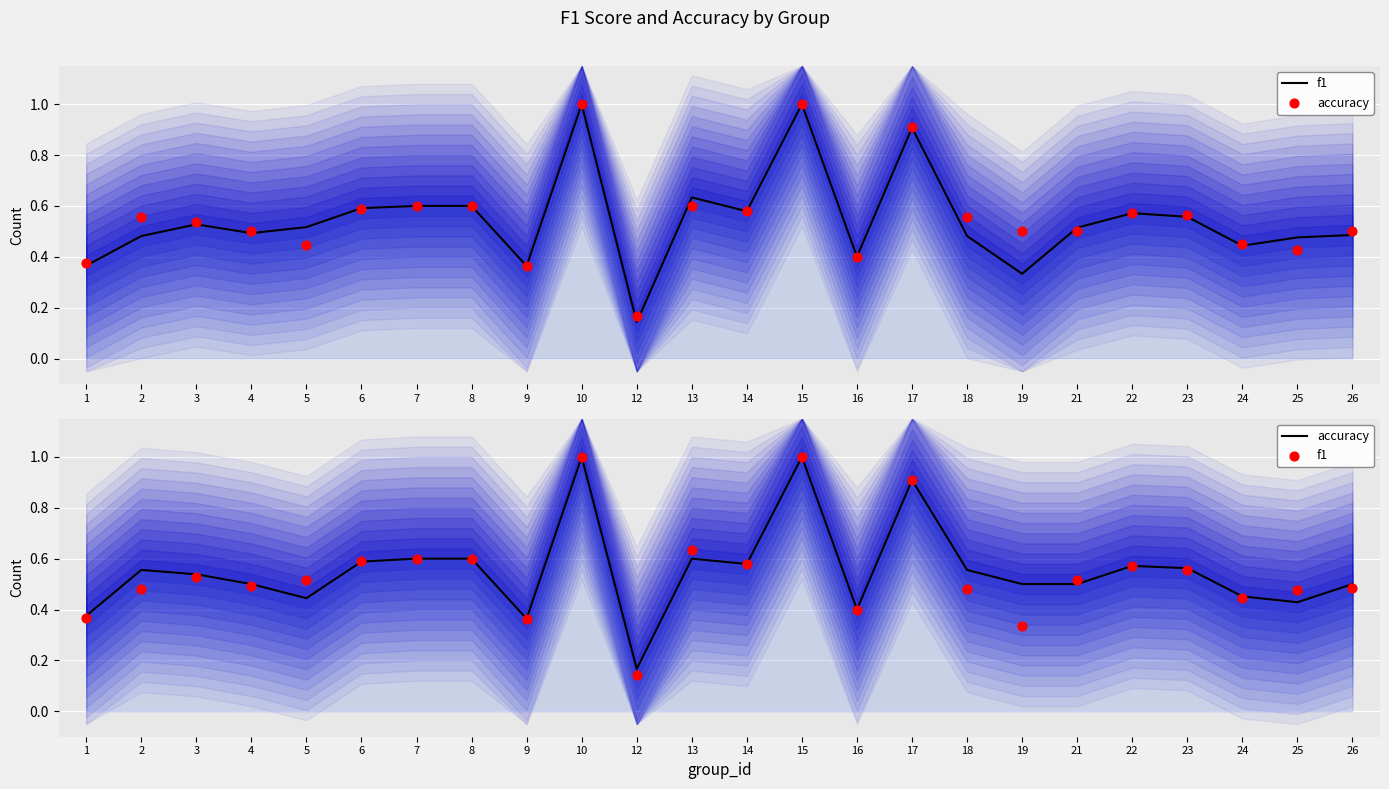

At which category is the sum across all series the highest?

10